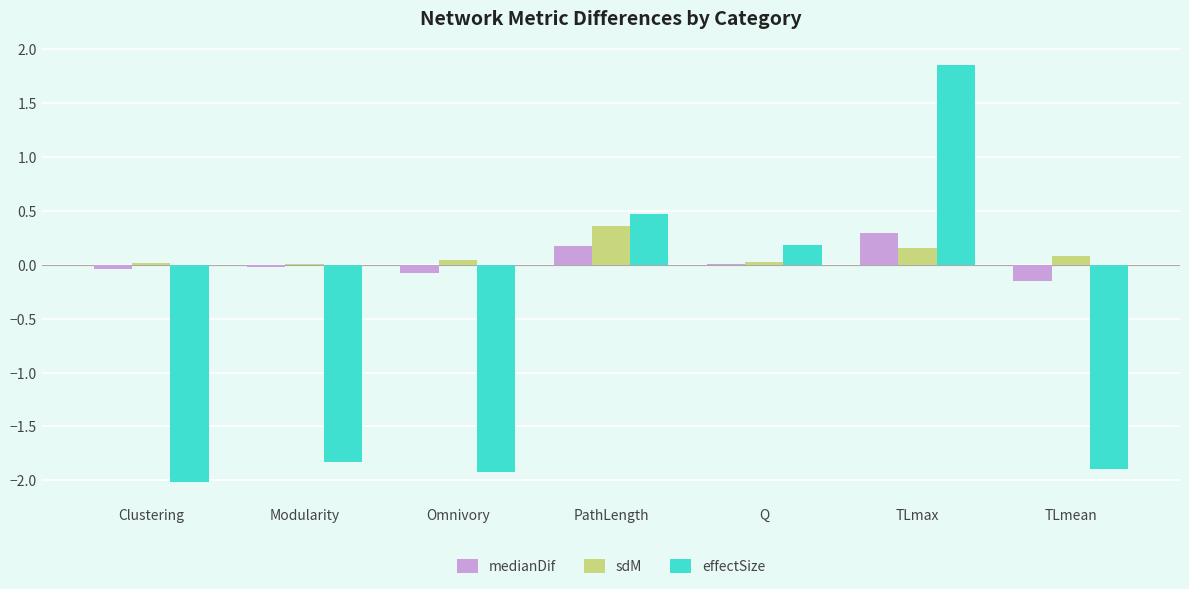

Are the bars horizontal?

No